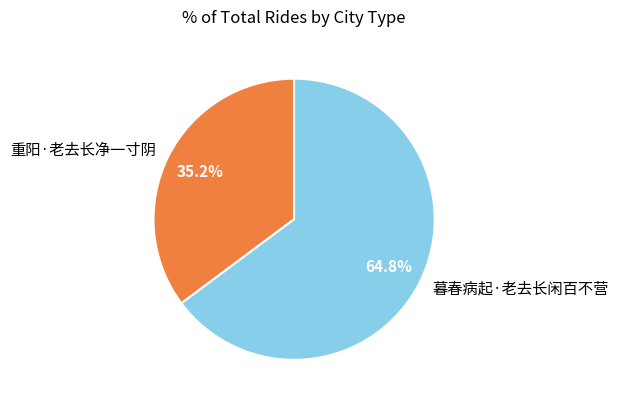

Which slice is the smallest?

重阳·老去长净一寸阴